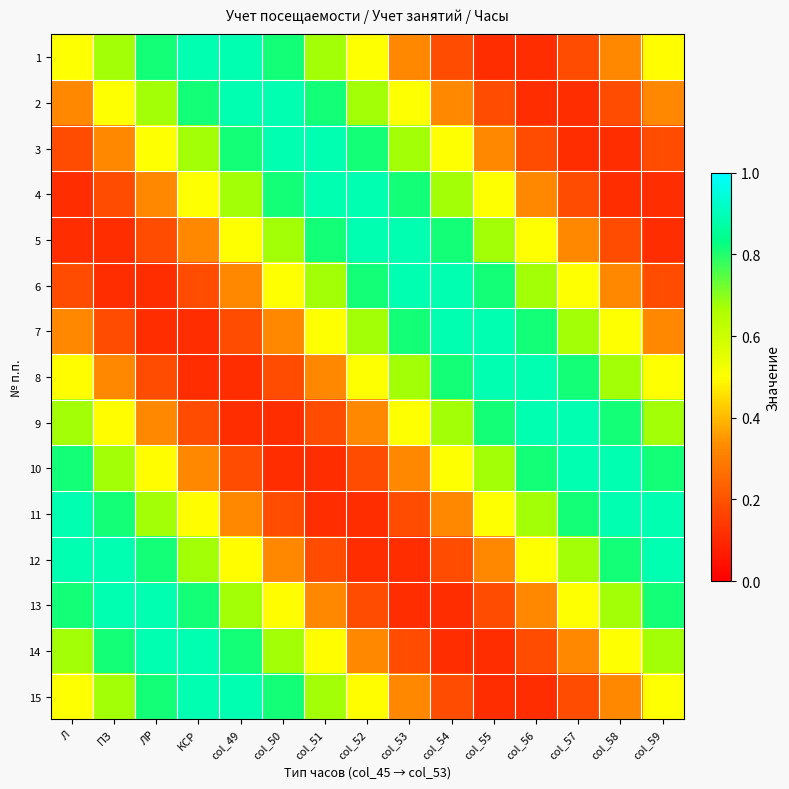

Count the number of data series in this chart.

15